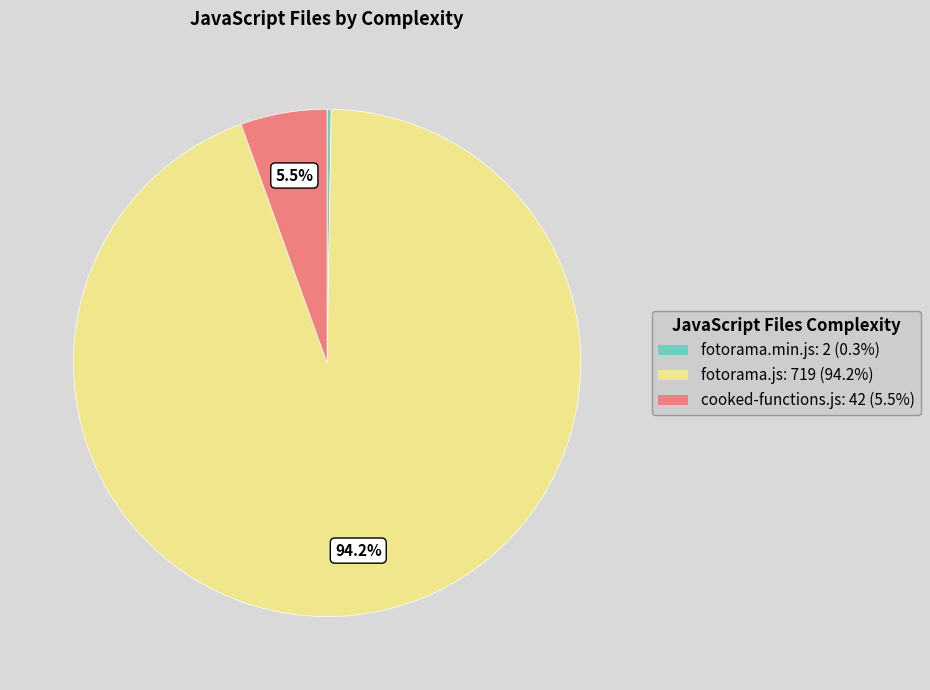

Is there any slice that represents more than half of the pie?

Yes